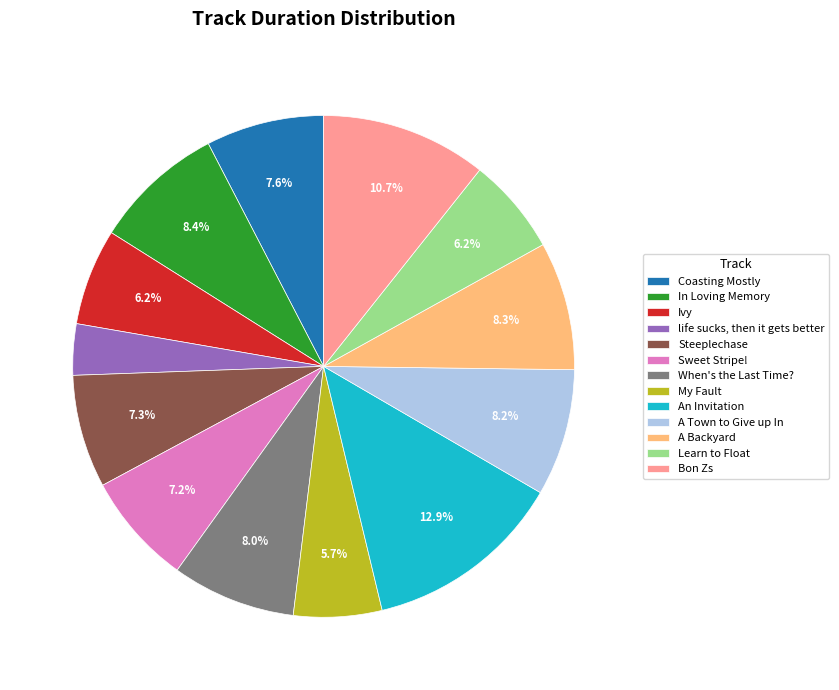

What is the ratio of the value at life sucks, then it gets better to the value at Sweet Stripe!?

0.5